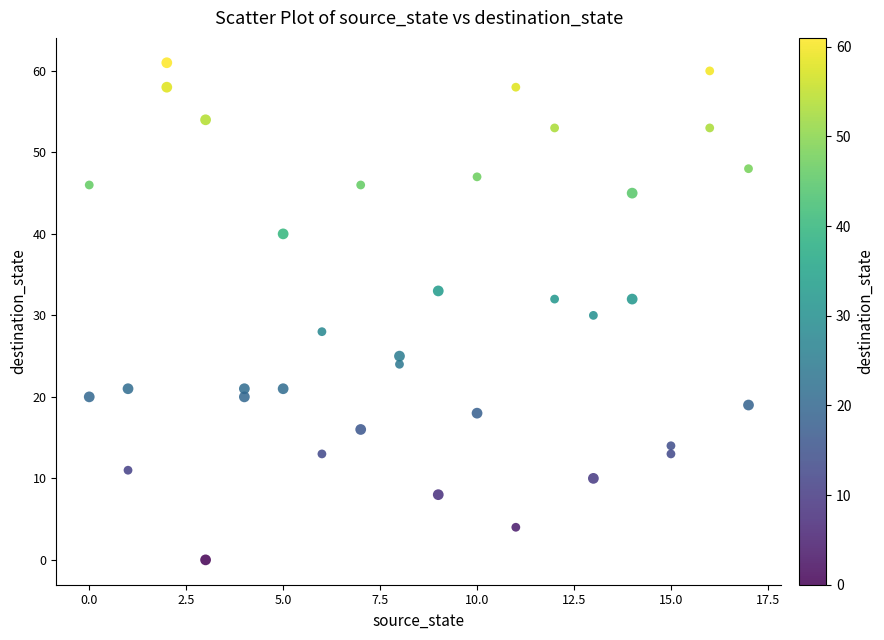

What is the range of X values (max minus min)?

17